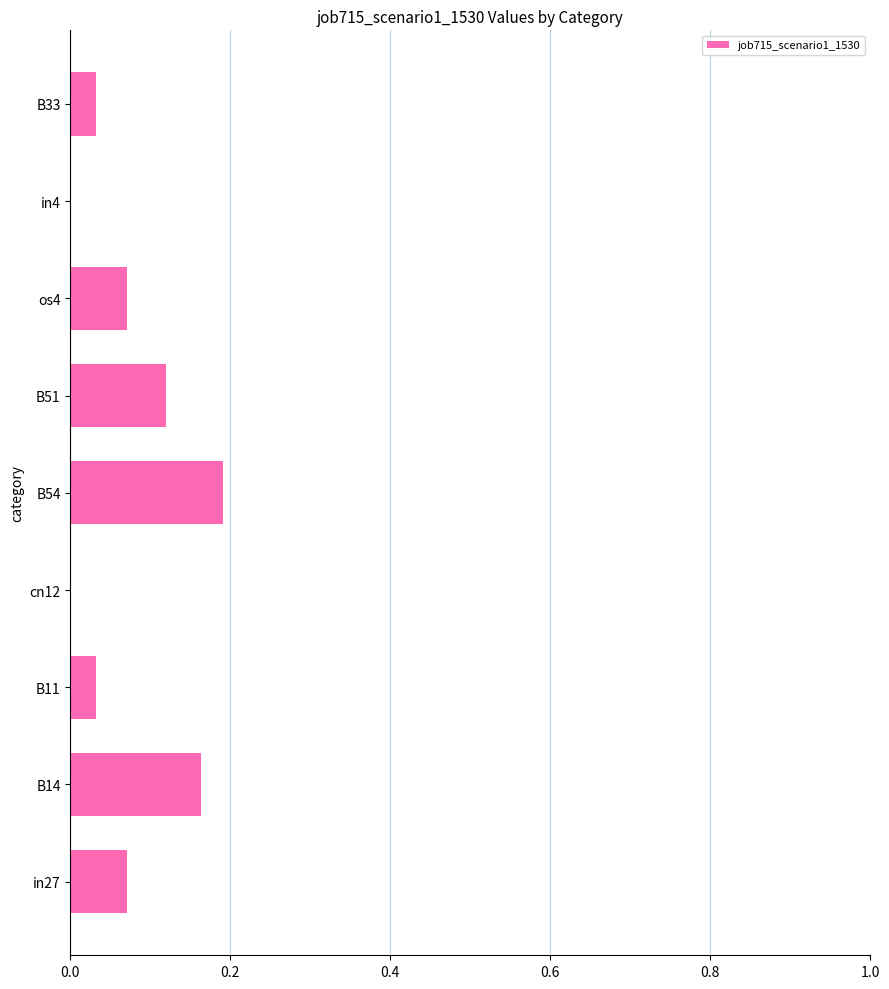

What is the sum of all values?

0.7